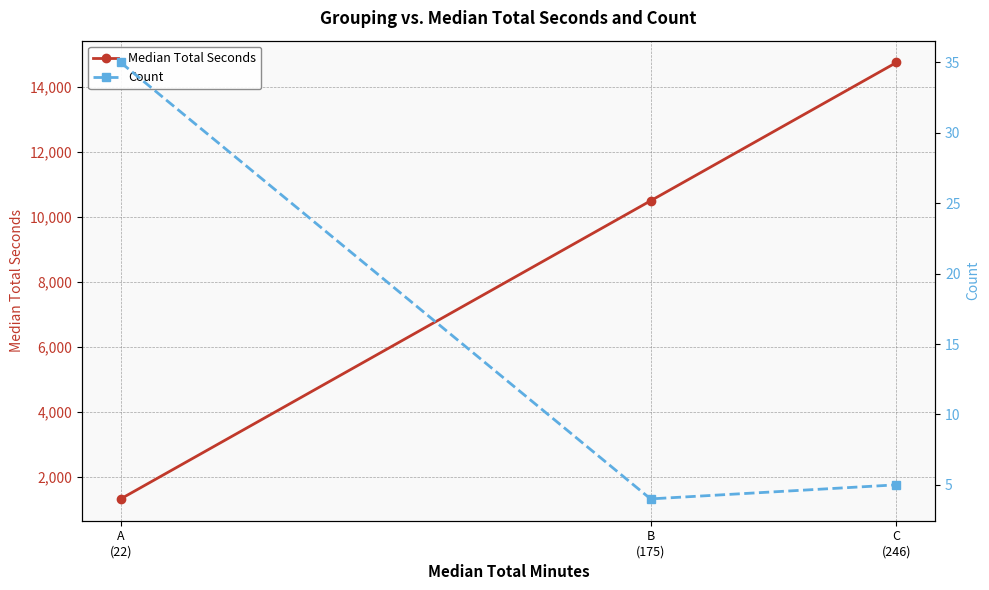

What is the sum of all Count values?

44